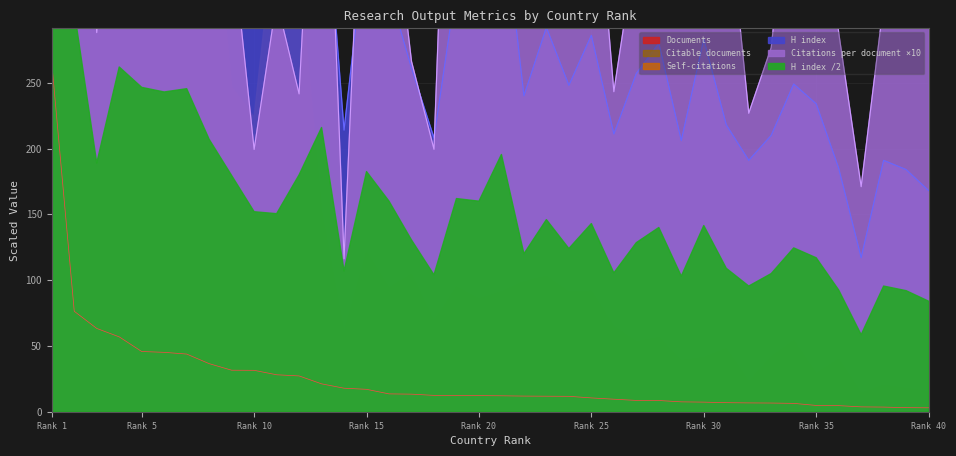

At which label does Documents reach its peak?

Rank 1